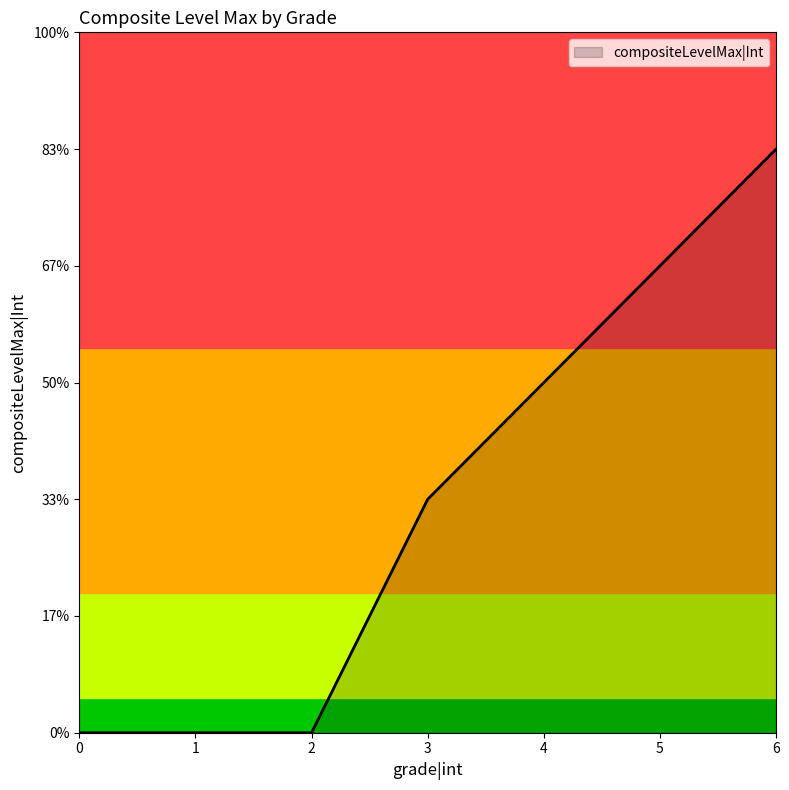

List the labels in order of value, smallest first.

0, 1, 2, 3, 4, 5, 6